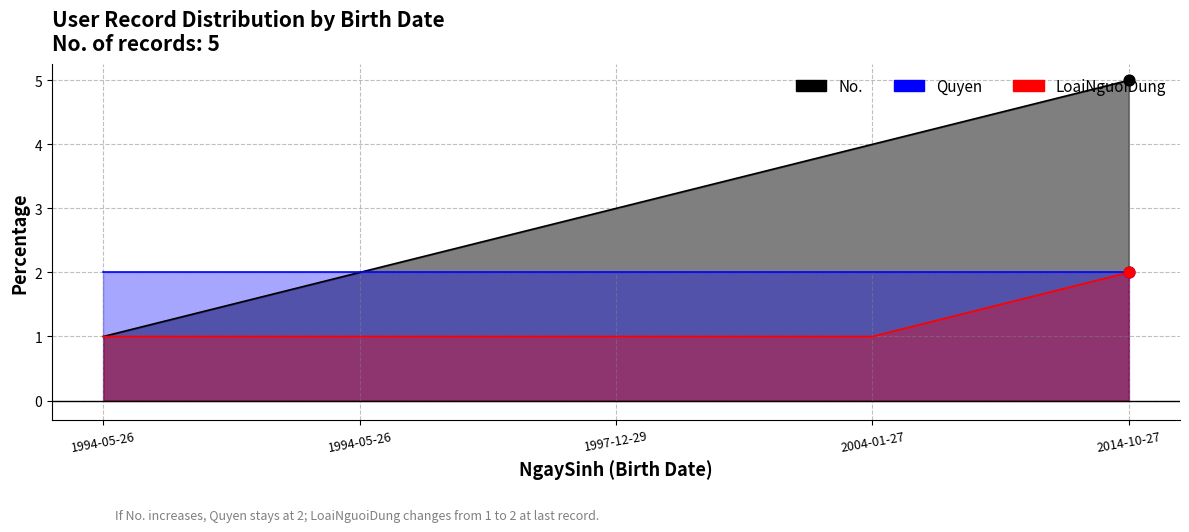

What is the total value across all series at 1997-12-29?

4